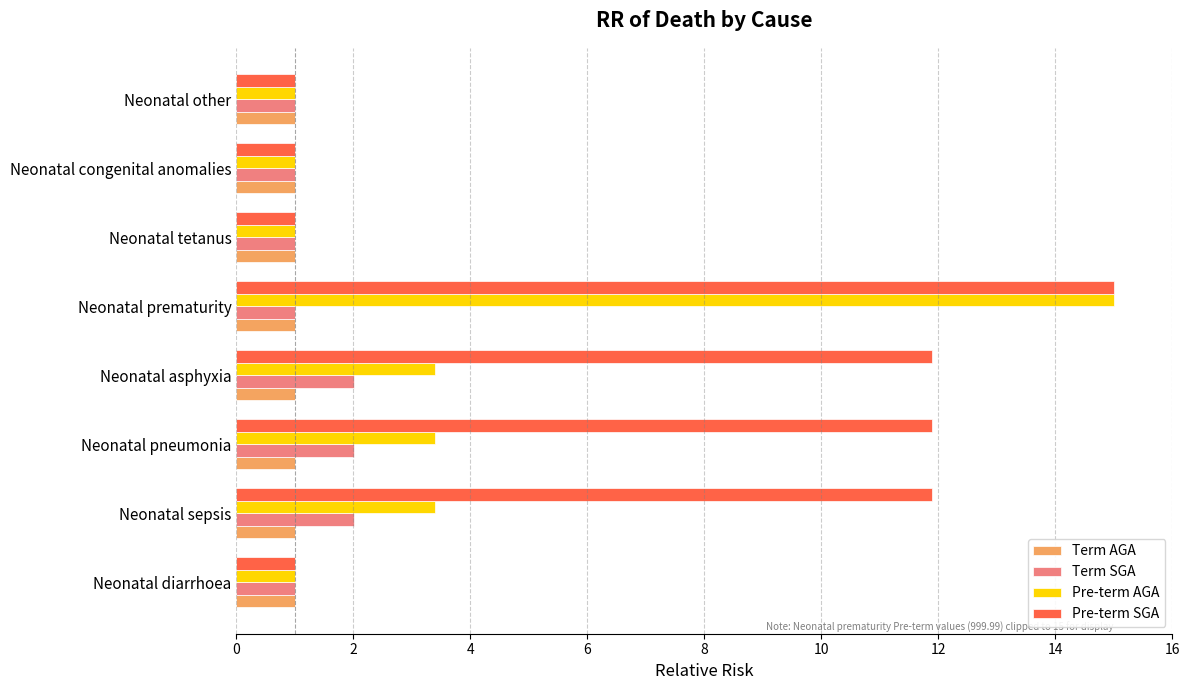

True or false: Pre-term SGA has a value of 11.9 at Neonatal sepsis.

True